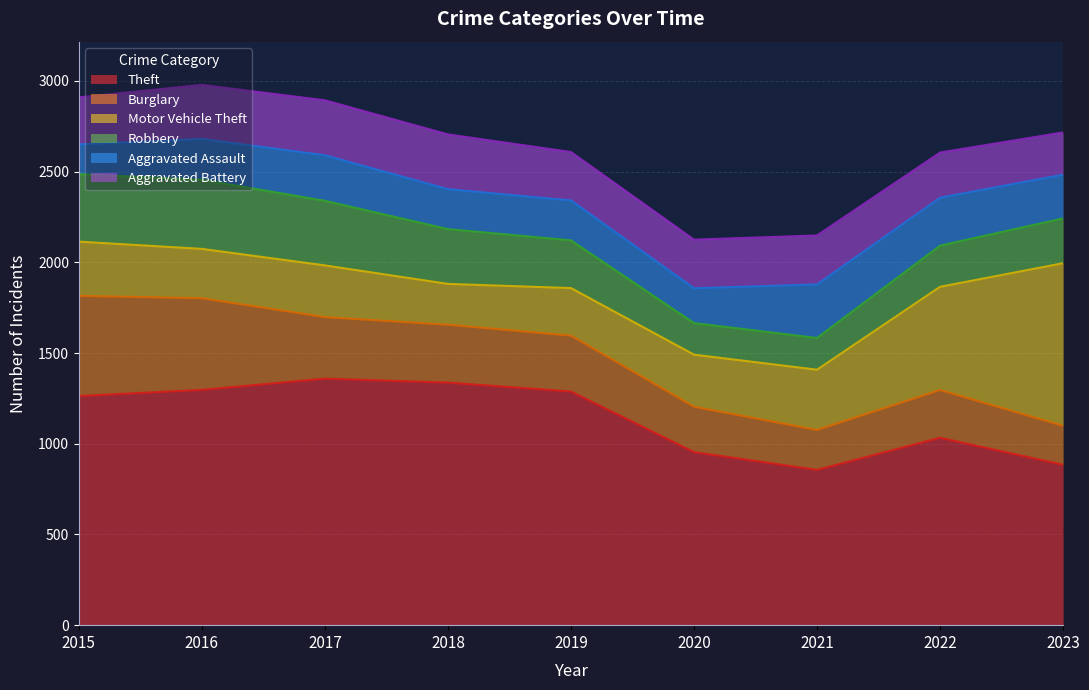

Does the chart display data point markers on the line(s)?

No